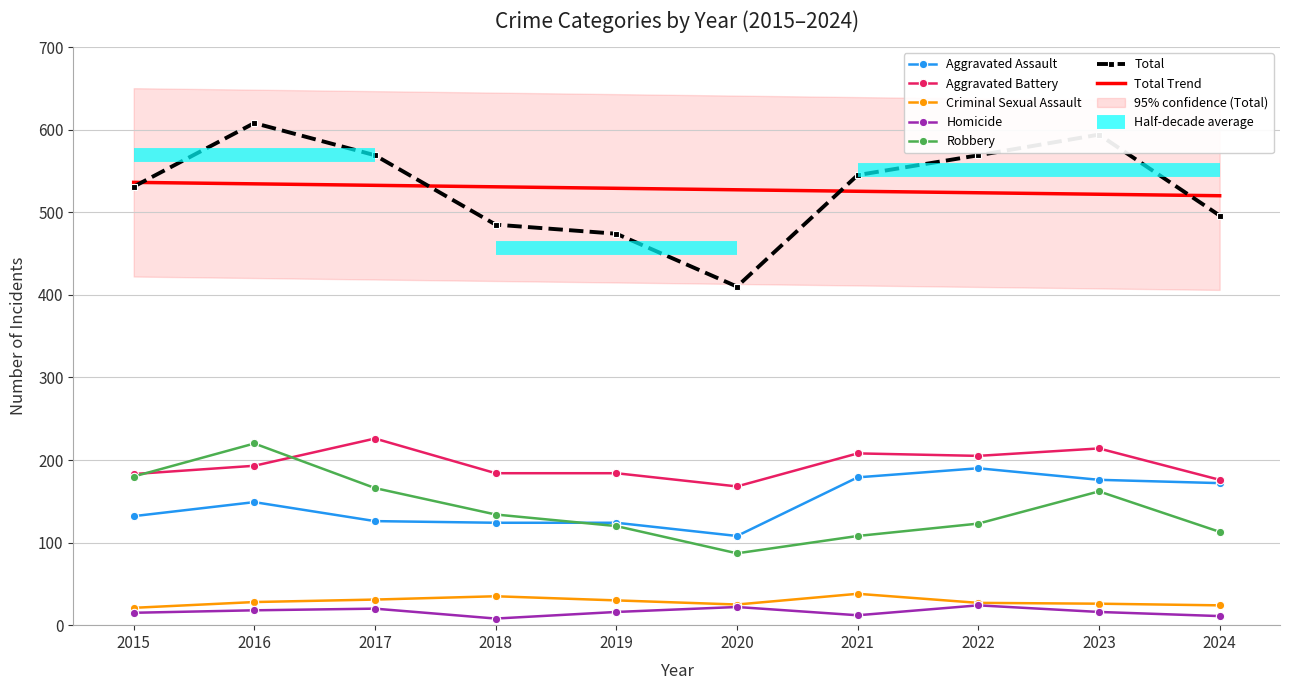

Is the value of Aggravated Assault at 2018 greater than the value of Homicide at 2019?

Yes